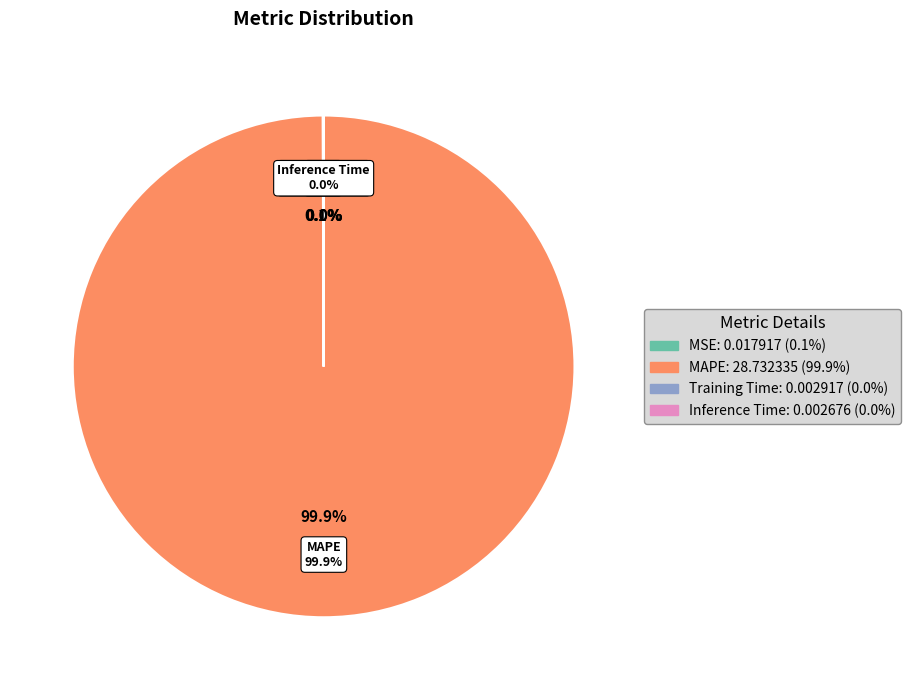

What is the smallest slice in the pie chart?

Inference Time